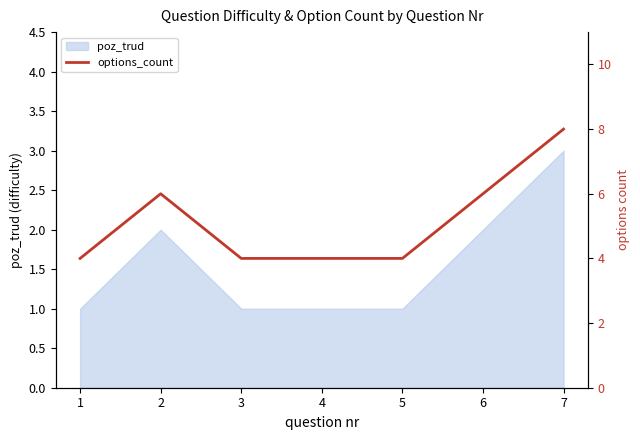

True or false: poz_trud has a value of 1 at 2.

False